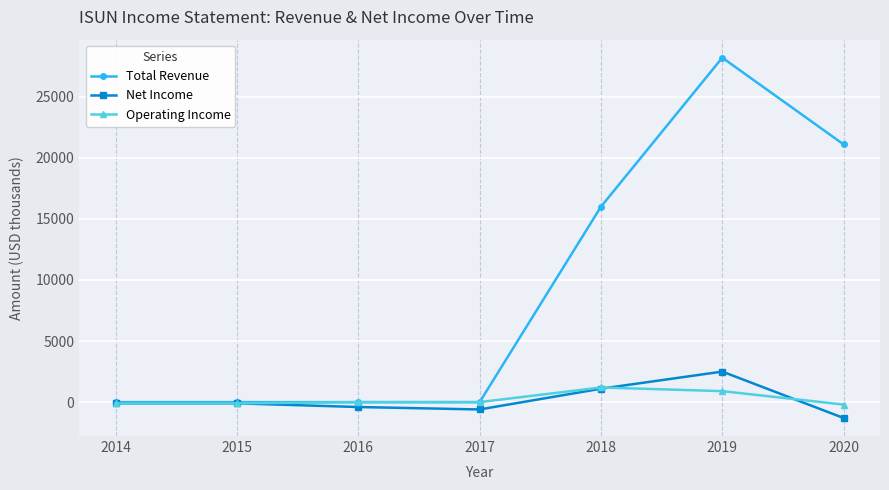

How many lines are shown in the chart?

3